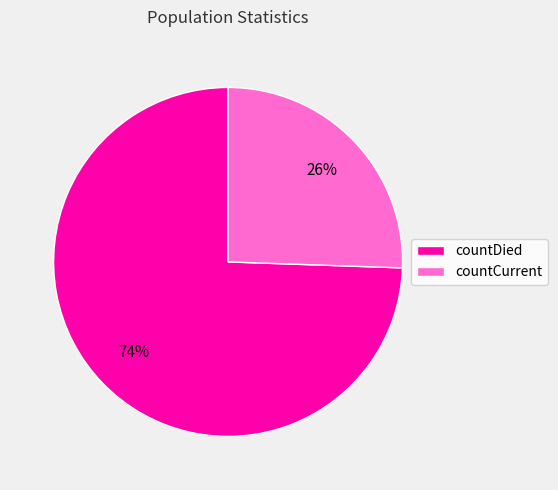

Do countCurrent and countDied together represent more than half of the pie?

Yes